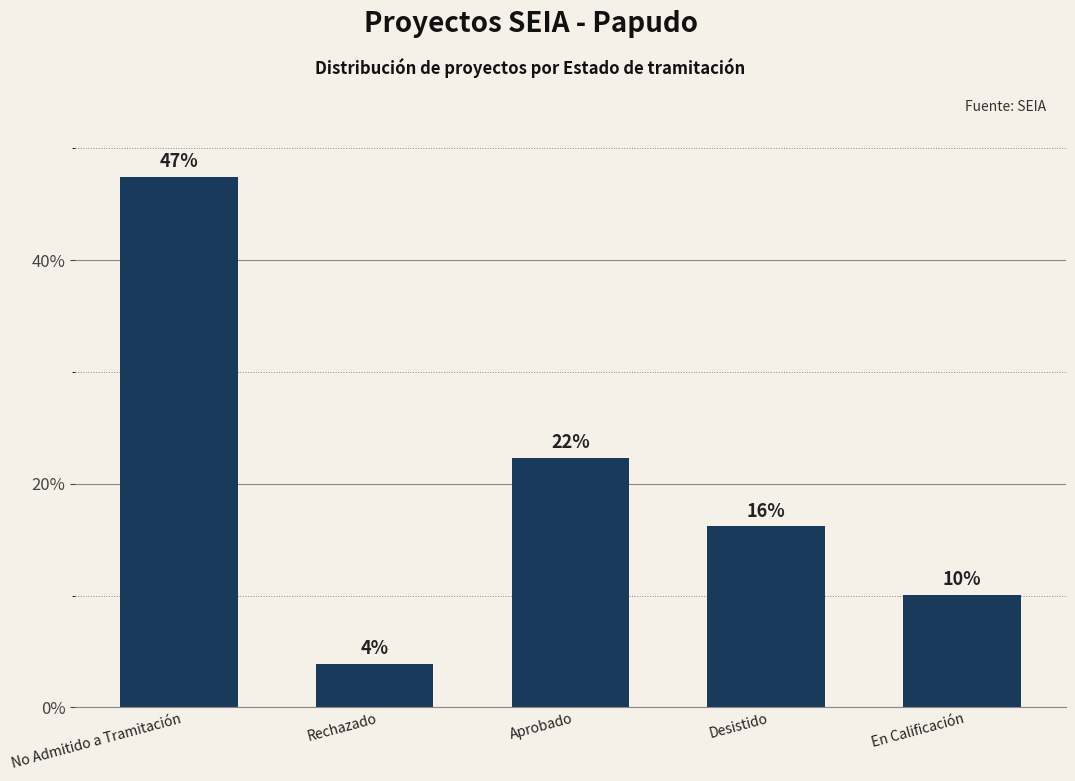

Reading right to left, transcribe all the data shown in this chart.

En Calificación=10.1	Desistido=16.2	Aprobado=22.3	Rechazado=3.9	No Admitido a Tramitación=47.5